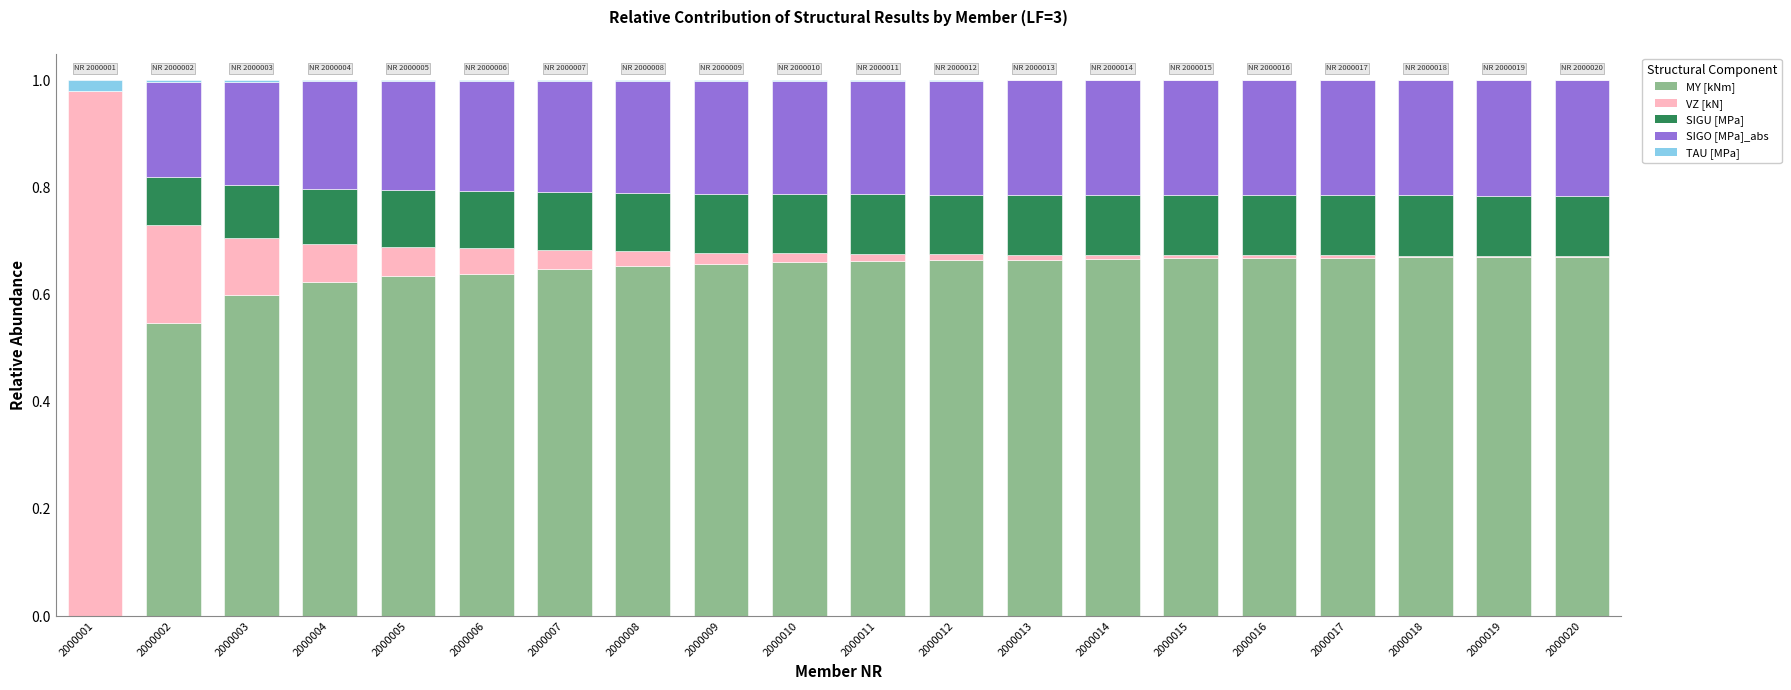

Count the number of data series in this chart.

5